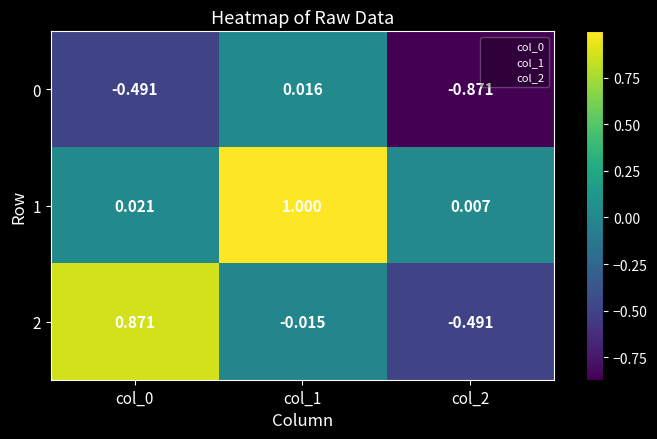

At col_0, list the series in order from largest to smallest.

2, 1, 0